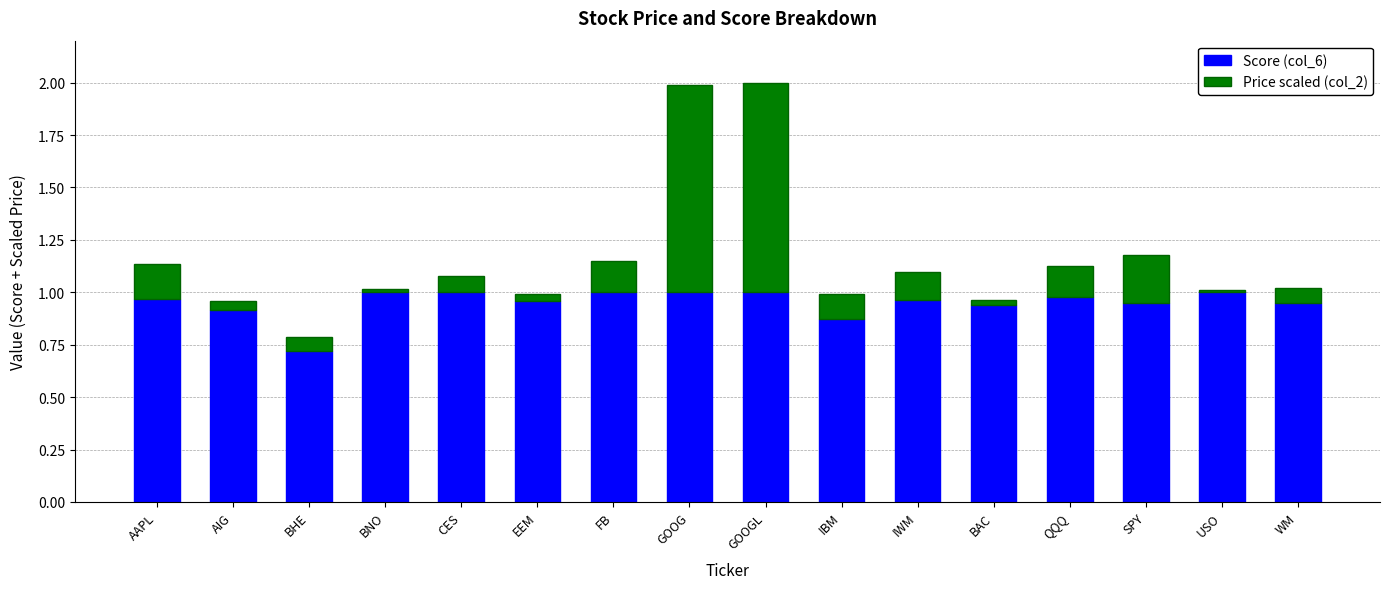

Which category has the lowest value in the Score (col_6) series?

BHE